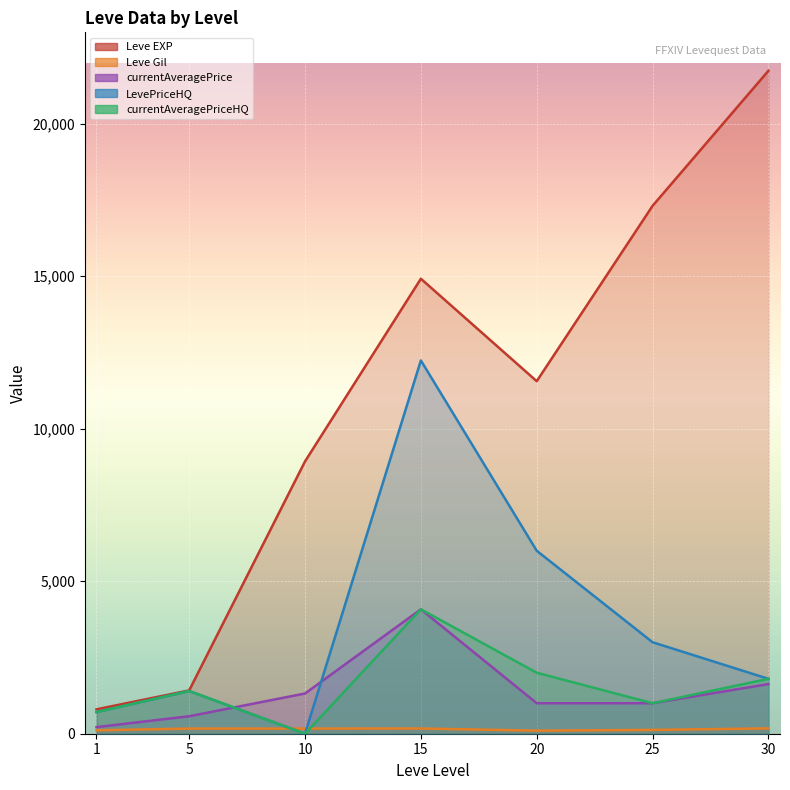

True or false: LevePriceHQ and Leve EXP cross at least once.

False